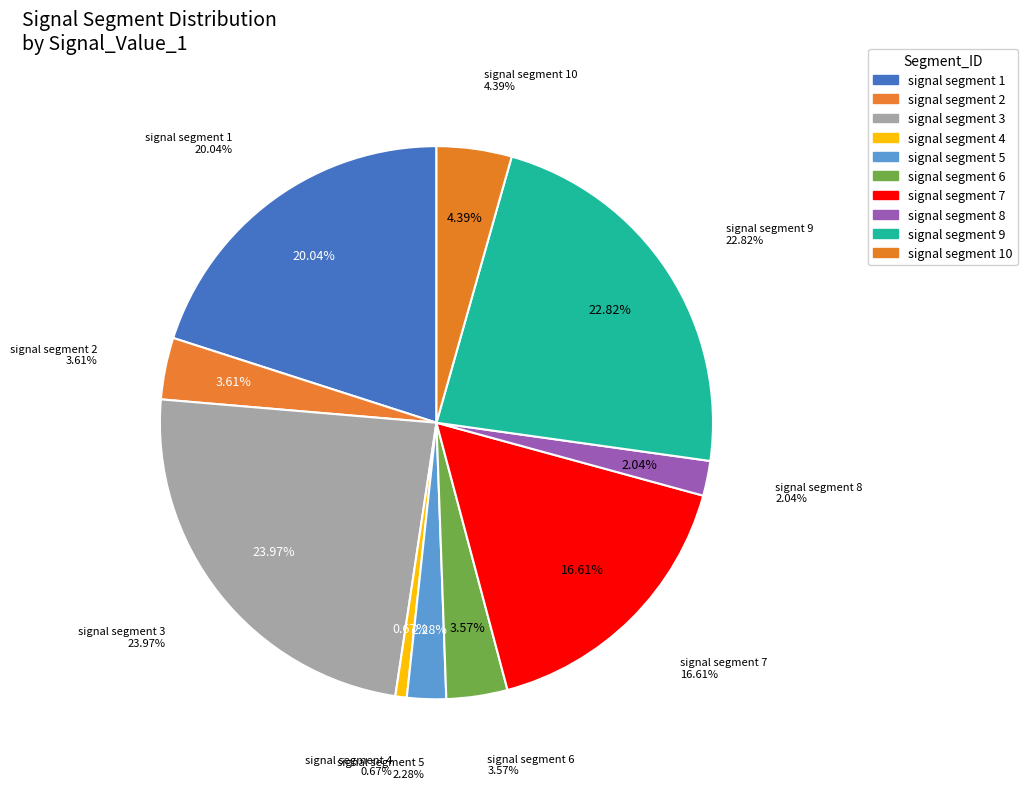

Which slice is the largest?

signal segment 3